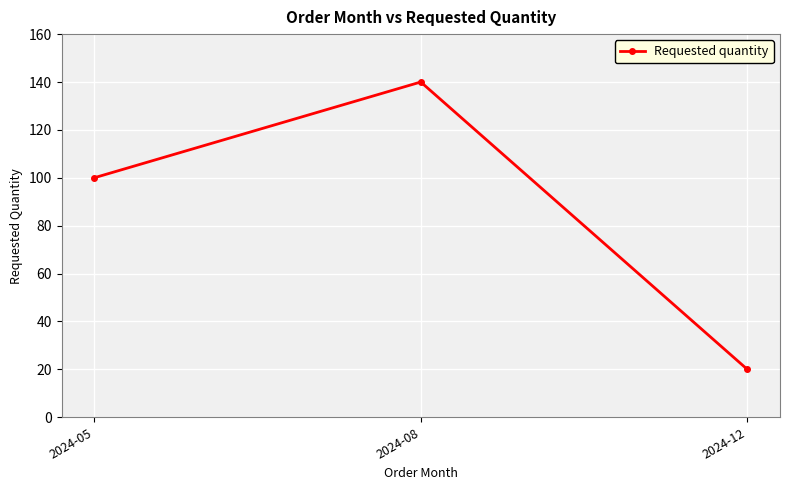

At which label is the value closest to 80?

2024-05